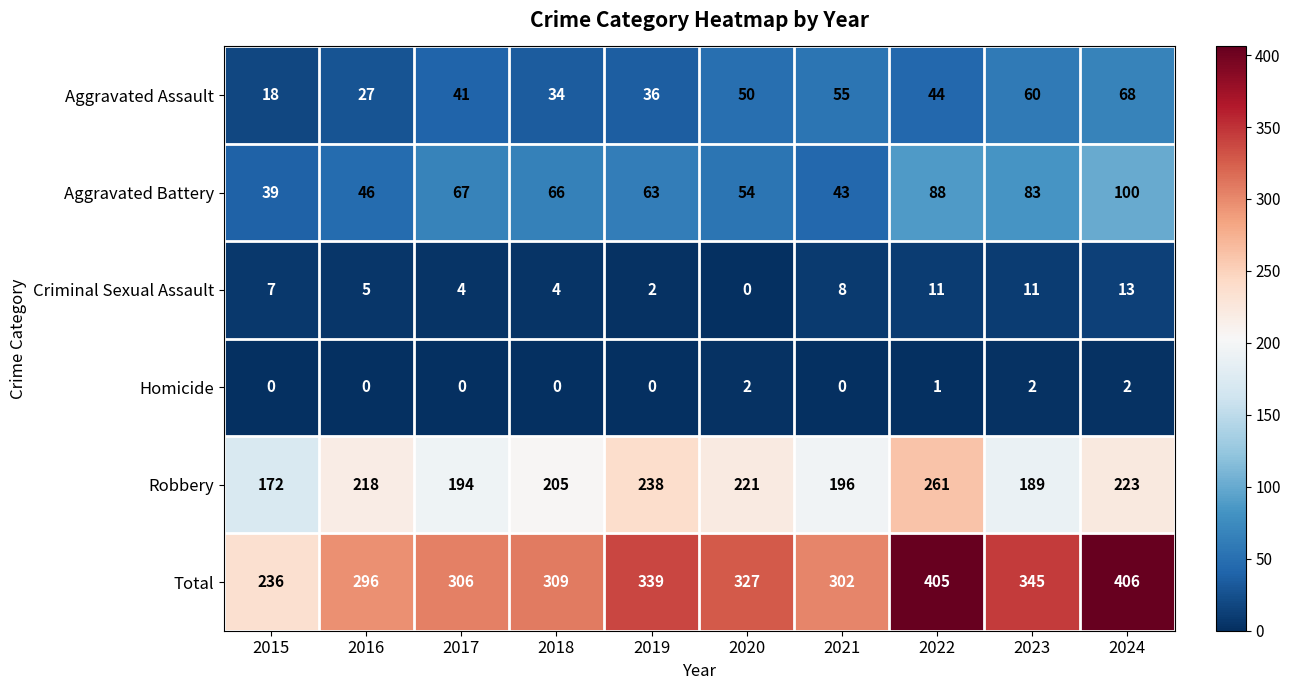

Which series has the widest spread of values?

Total